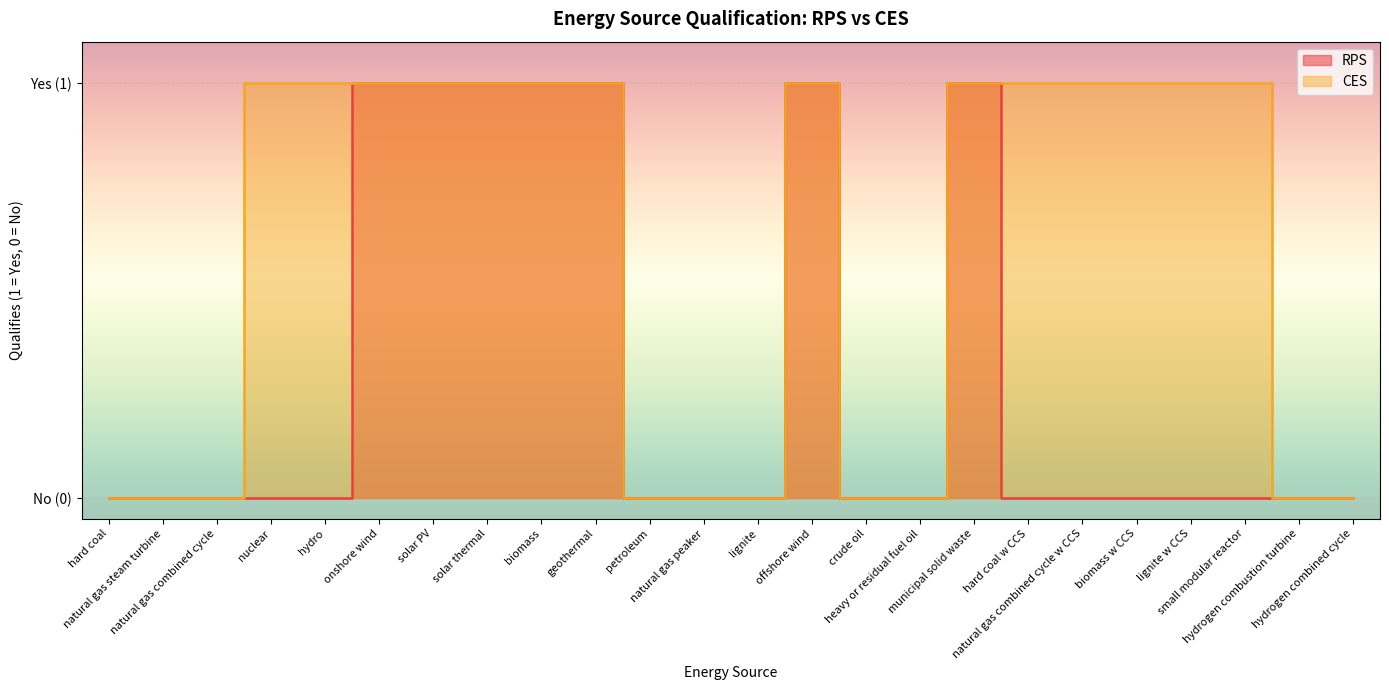

What is the greatest value displayed?

1